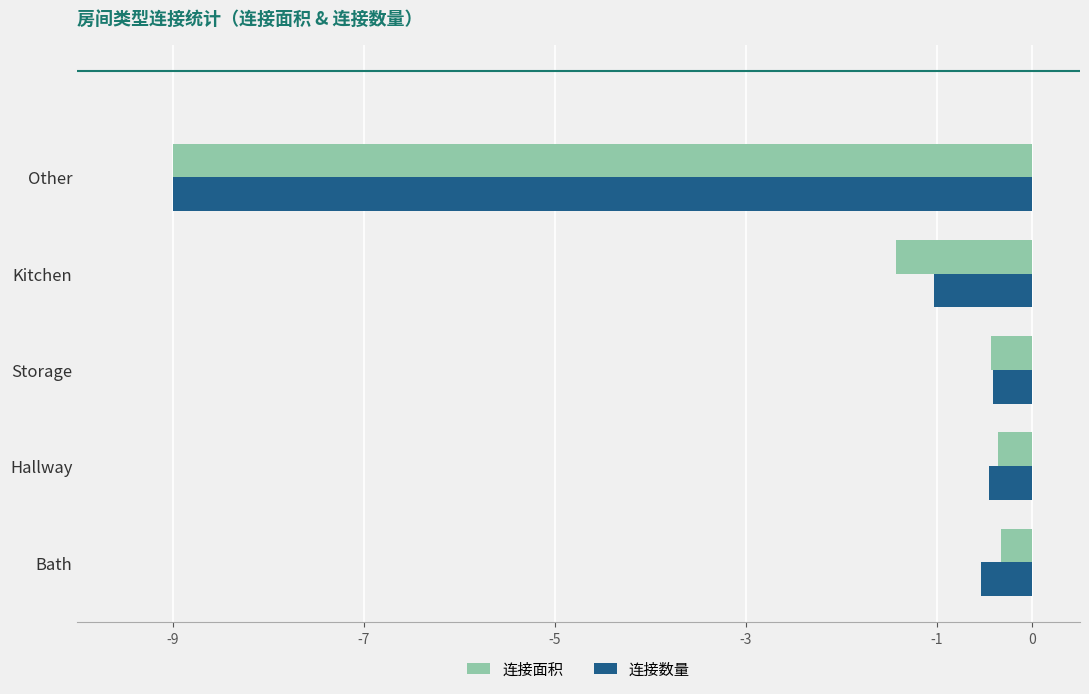

Is it true that 连接数量 equals -1.0 at Bath?

False